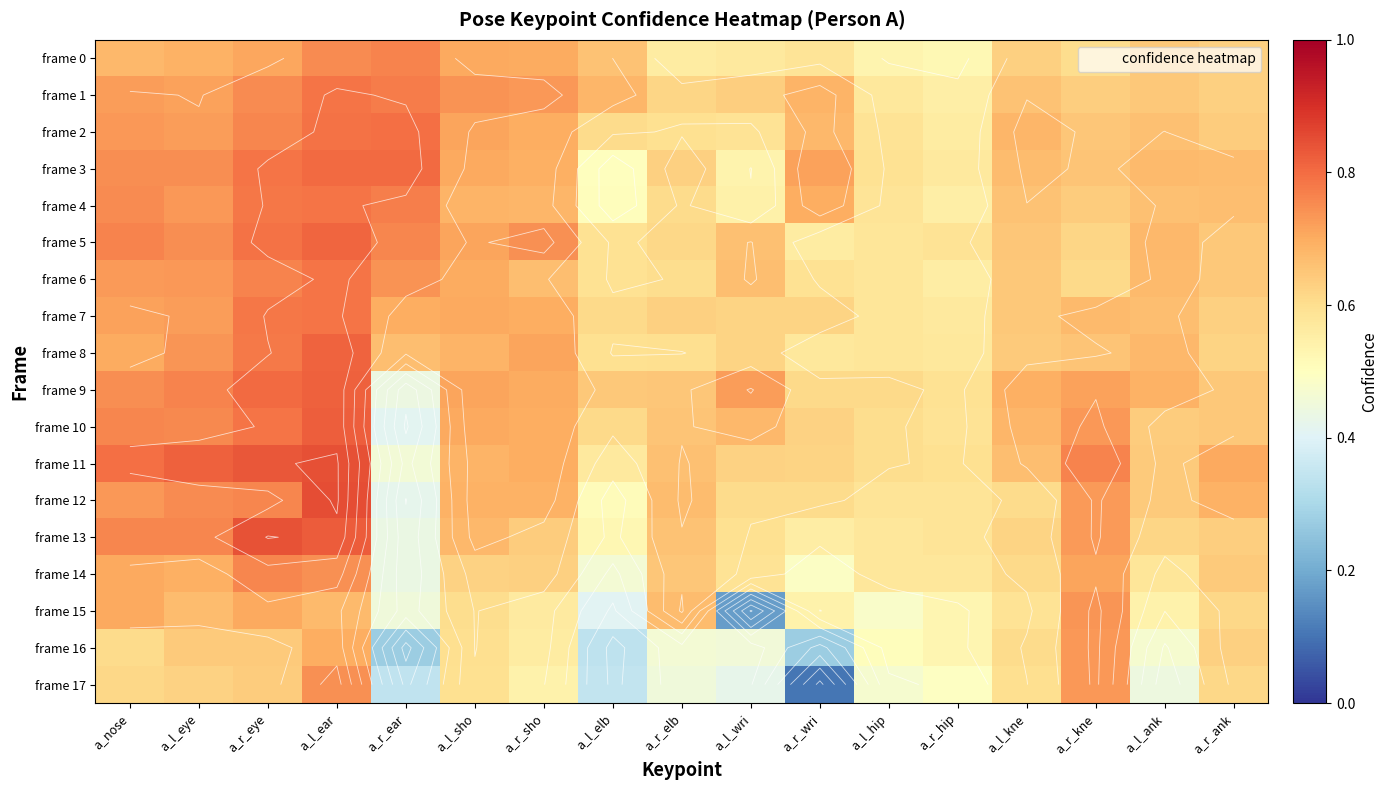

Rank the series by their maximum value, from lowest to highest.

frame 16, frame 15, frame 17, frame 14, frame 0, frame 4, frame 1, frame 7, frame 6, frame 2, frame 3, frame 5, frame 8, frame 9, frame 10, frame 13, frame 11, frame 12